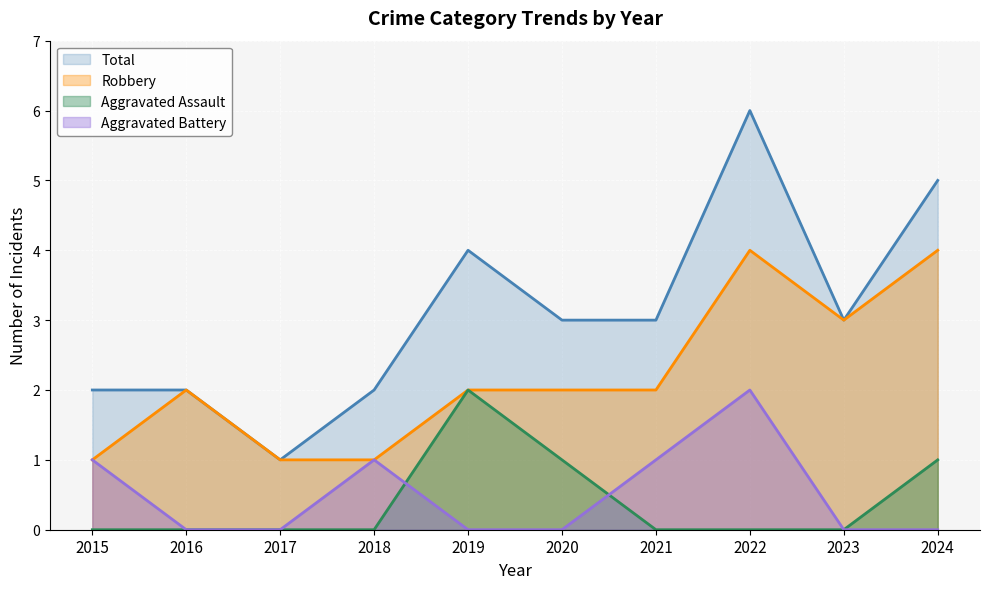

Between 2015 and 2019, which series saw the biggest shift?

Aggravated Assault